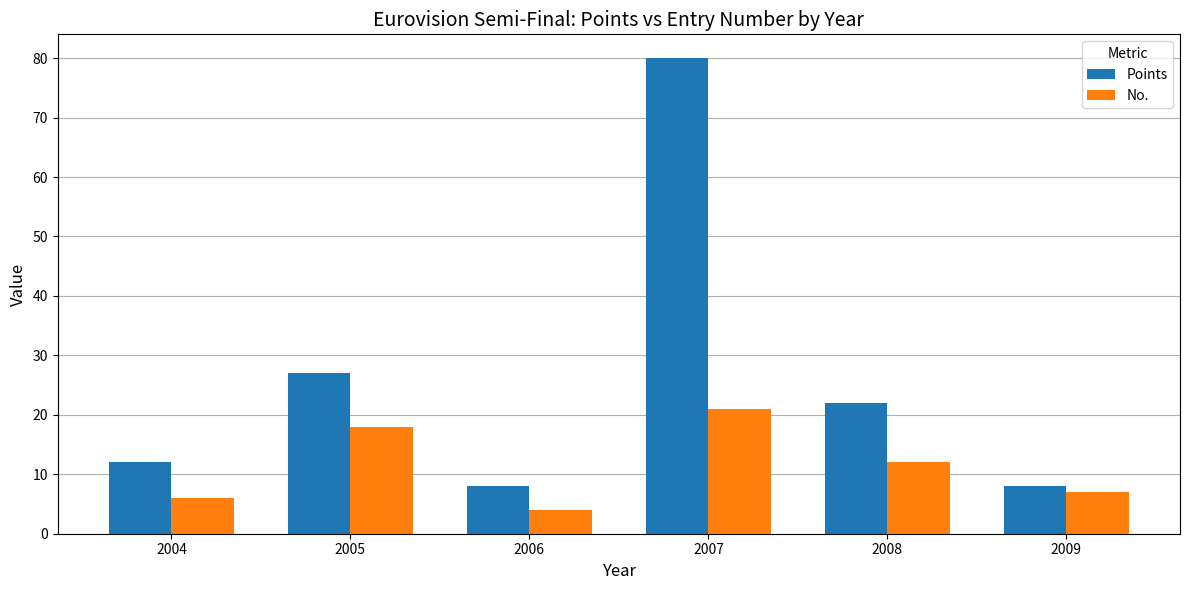

What is the average value of the Points series?

26